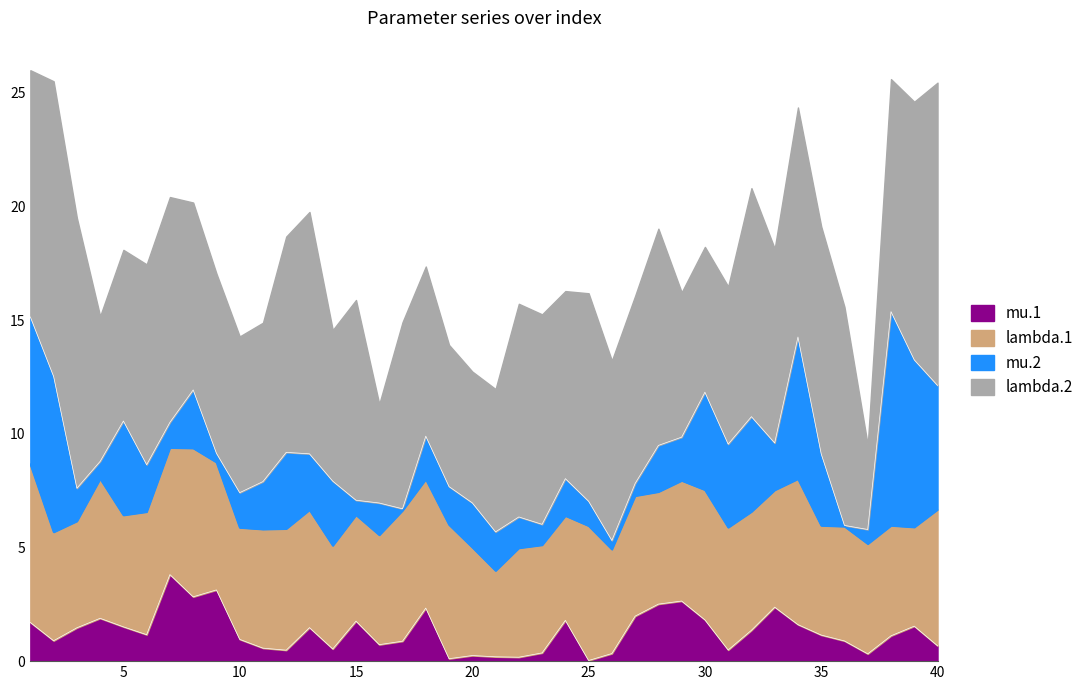

True or false: mu.1 has a value of 0.2 at 22.

True